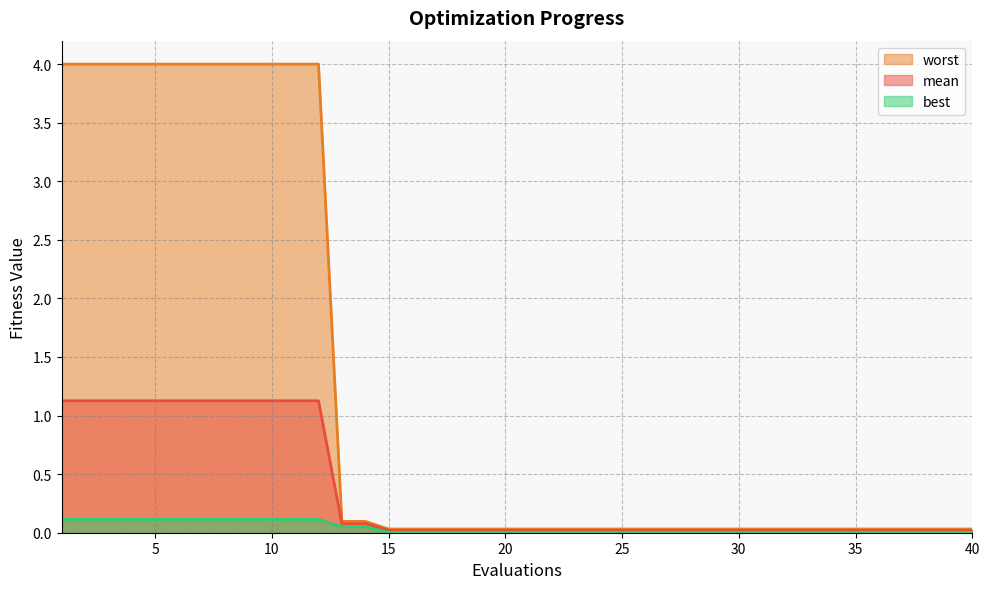

What is the maximum value shown in the chart?

4.0